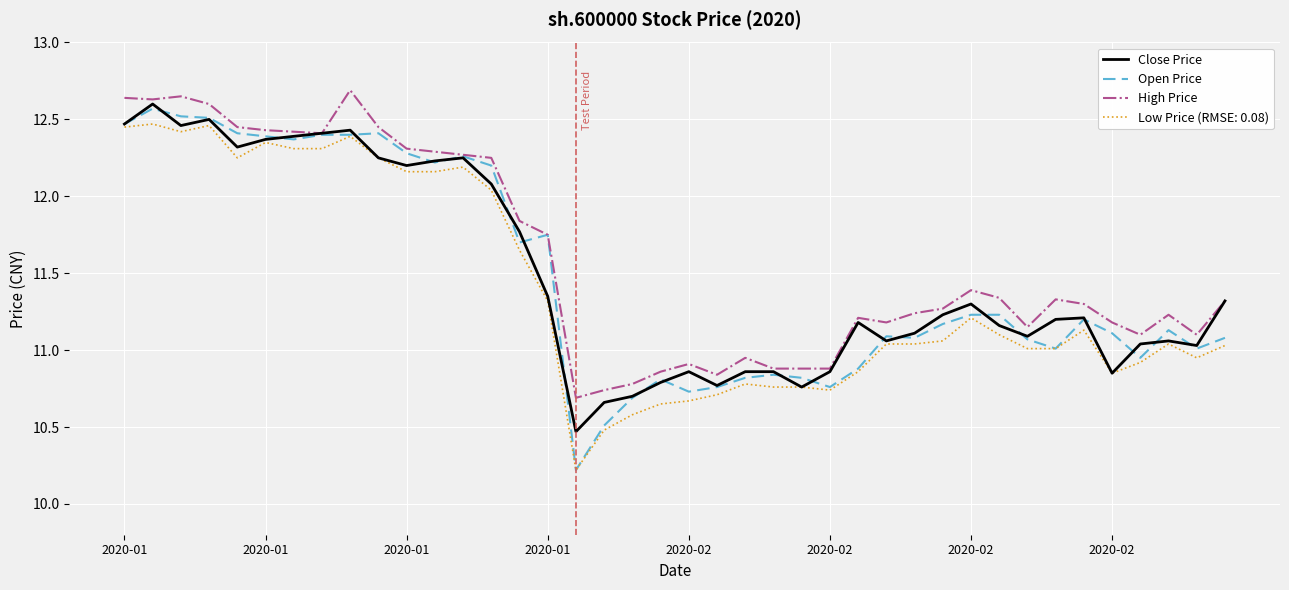

Which series has the largest range (max minus min)?

Open Price